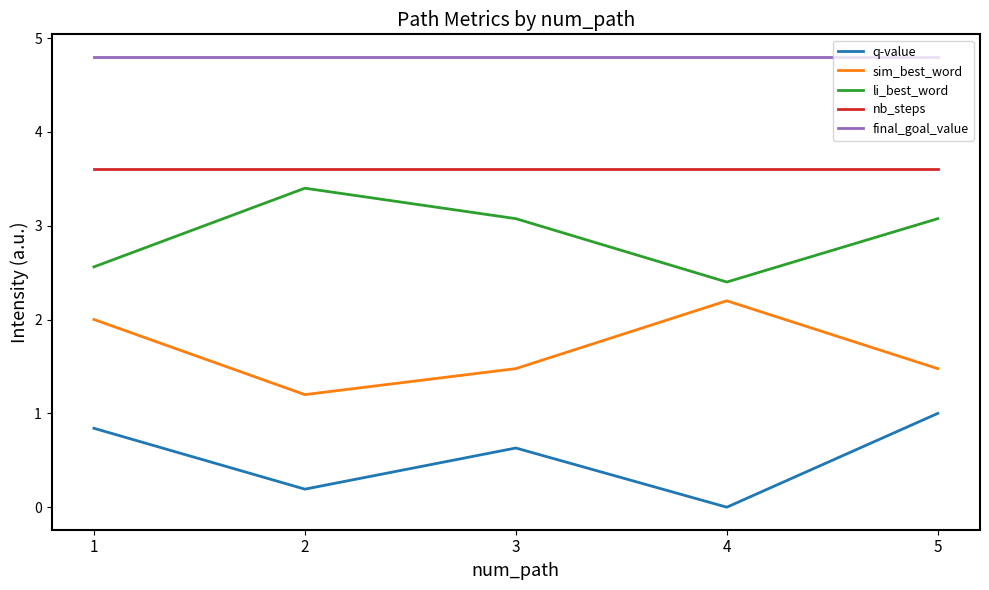

Is this an area chart (filled region under the line)?

No